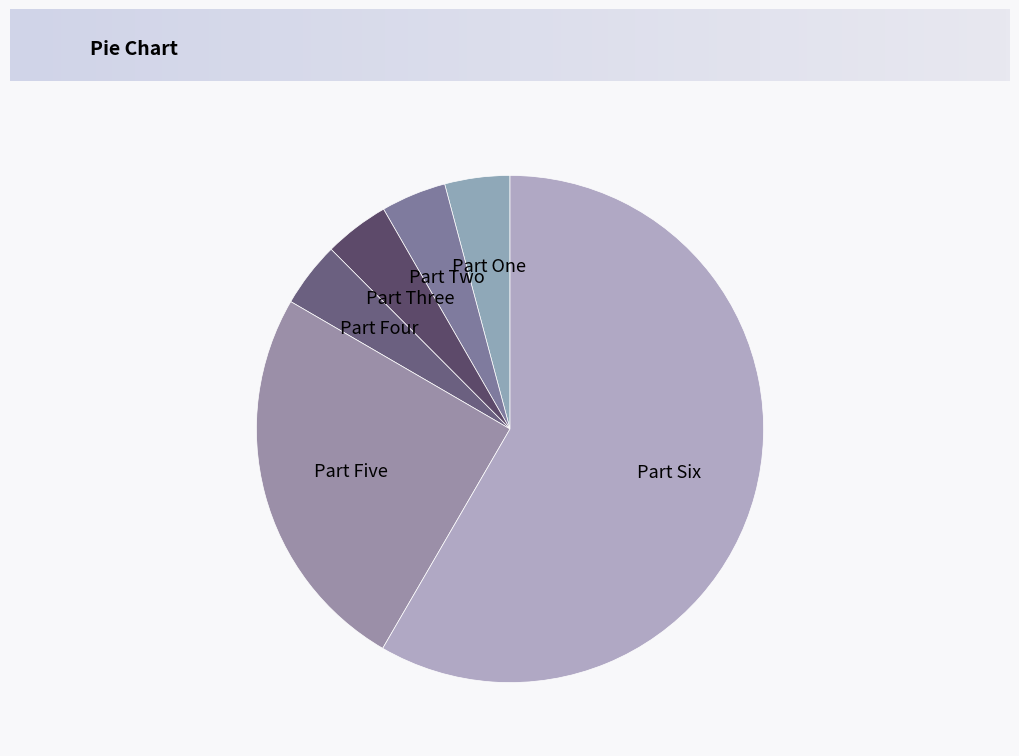

Does any single category account for the majority?

Yes